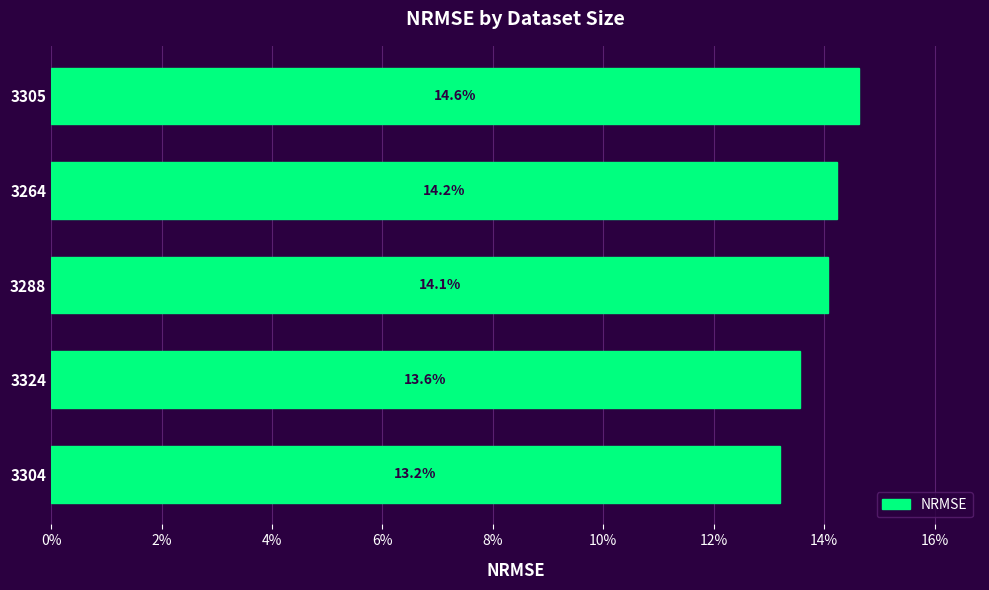

Are the bars horizontal?

Yes